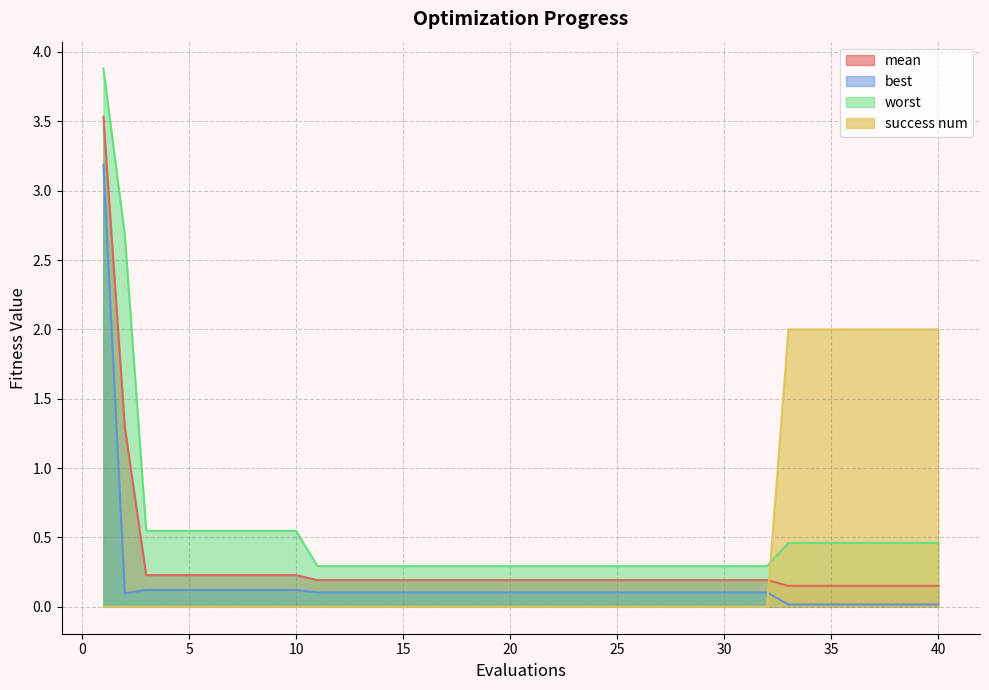

How many times do worst and success num cross each other?

1